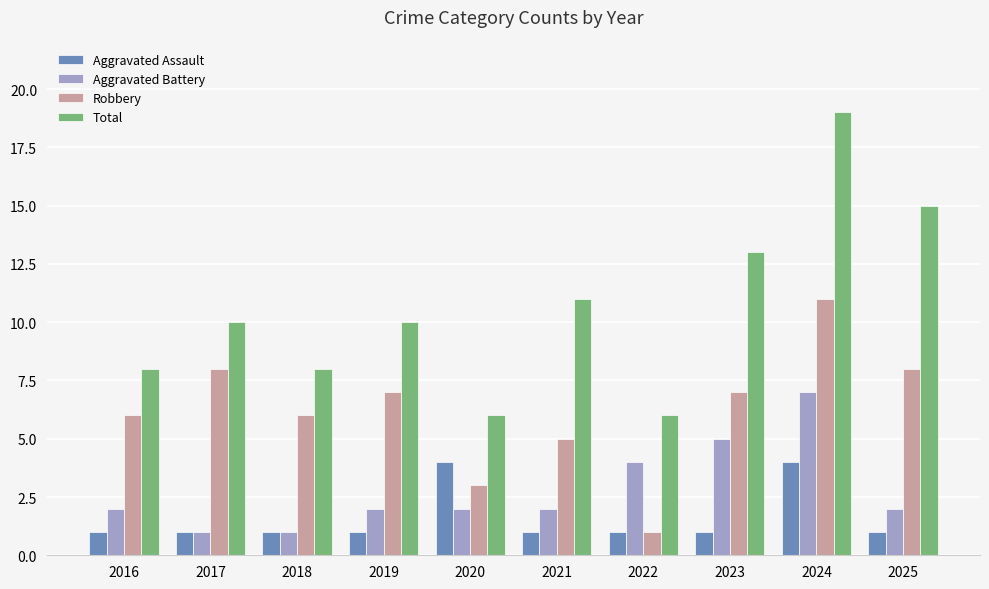

What is the value of the Total bar at the 1st from the left?

8